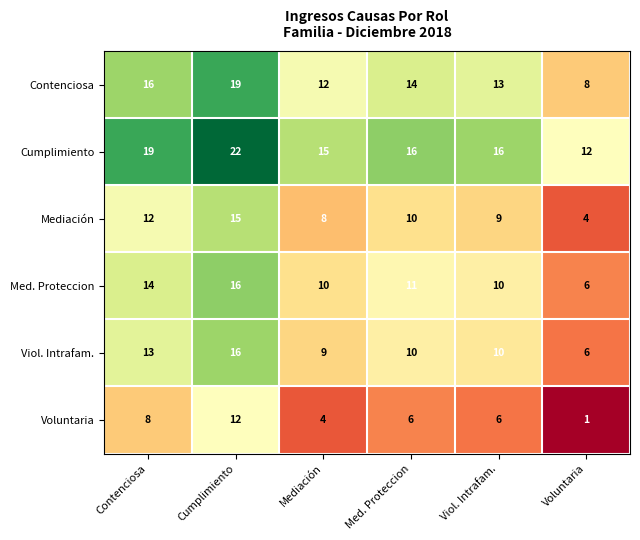

Rank the series at Contenciosa from highest to lowest value.

Cumplimiento, Contenciosa, Med. Proteccion, Viol. Intrafam., Mediación, Voluntaria